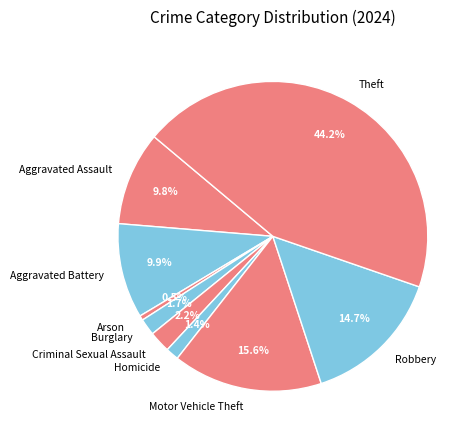

What percentage is the Robbery slice, to the nearest percent?

15%